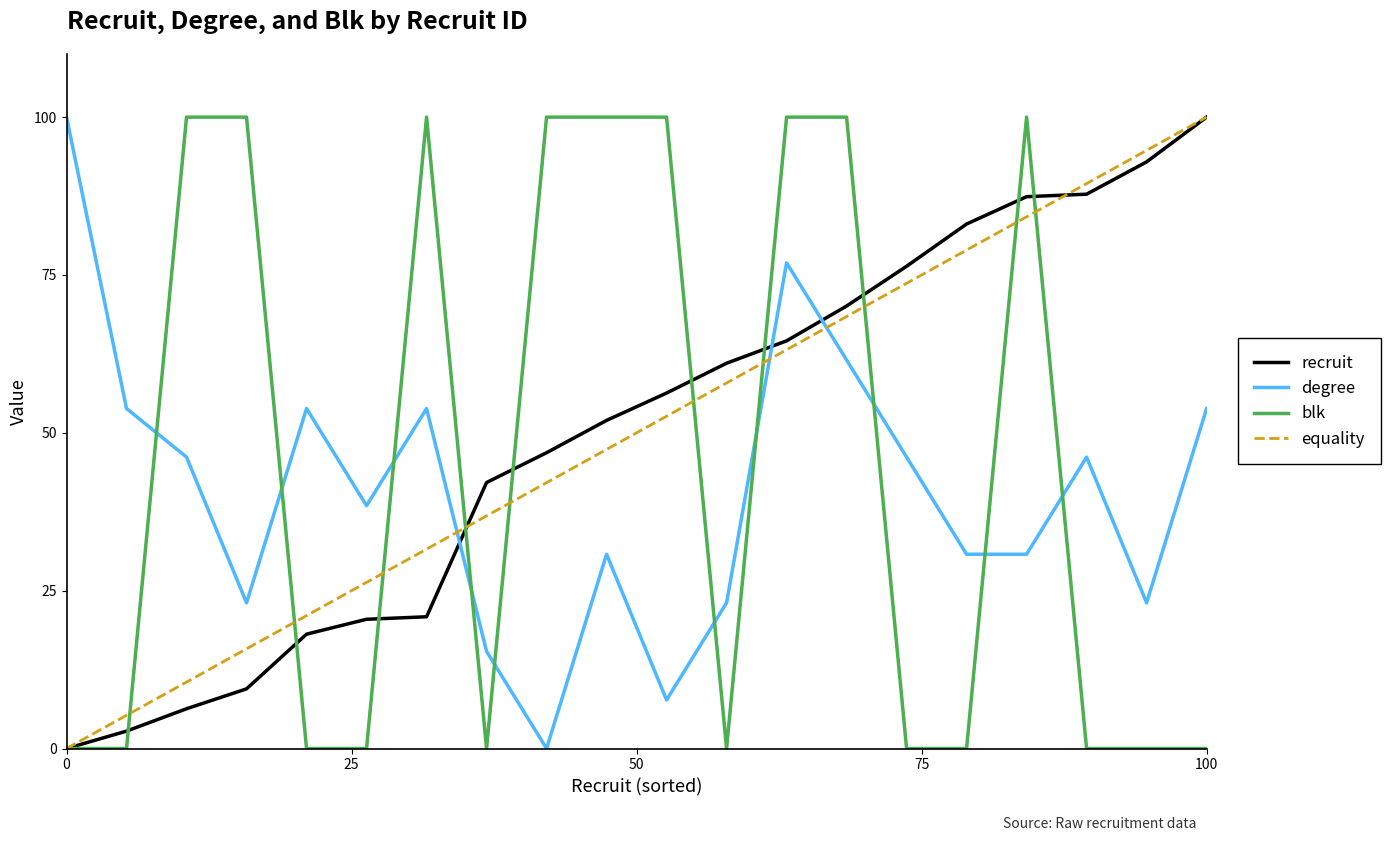

What is the highest value of the blk series?

100.0